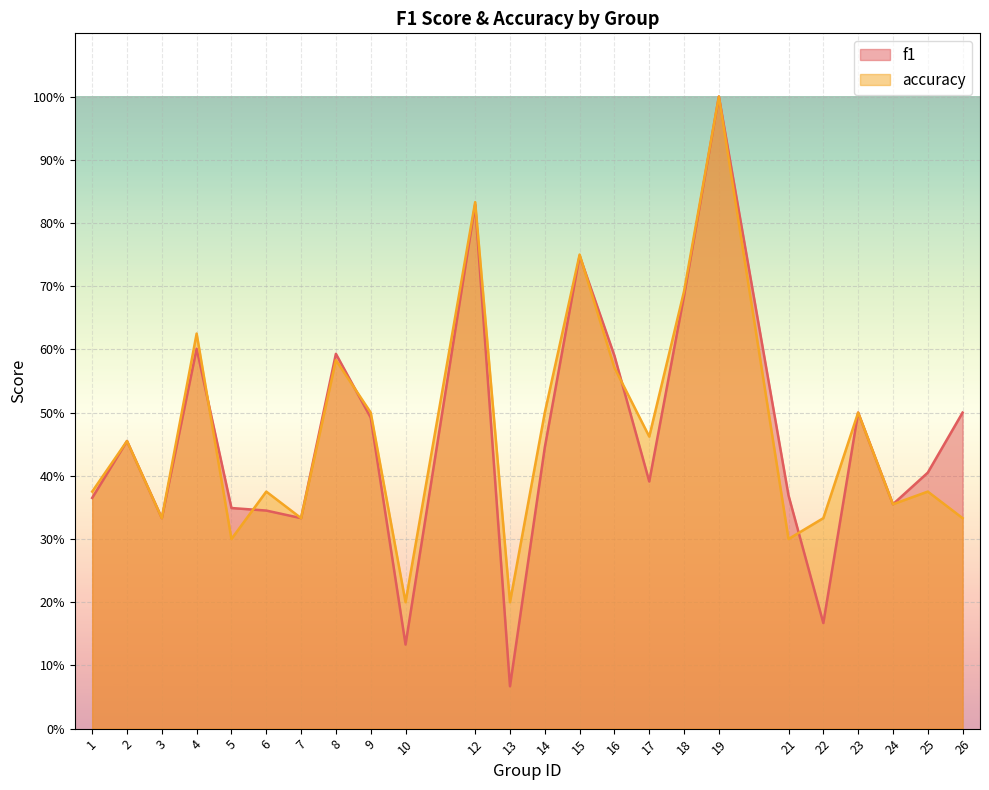

List the series in order of their peak value, highest first.

f1, accuracy